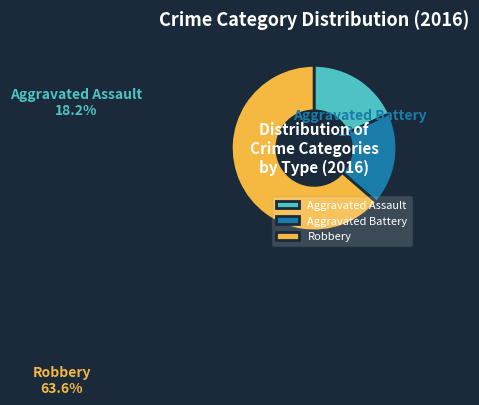

True or false: Robbery accounts for 64% of the total.

True